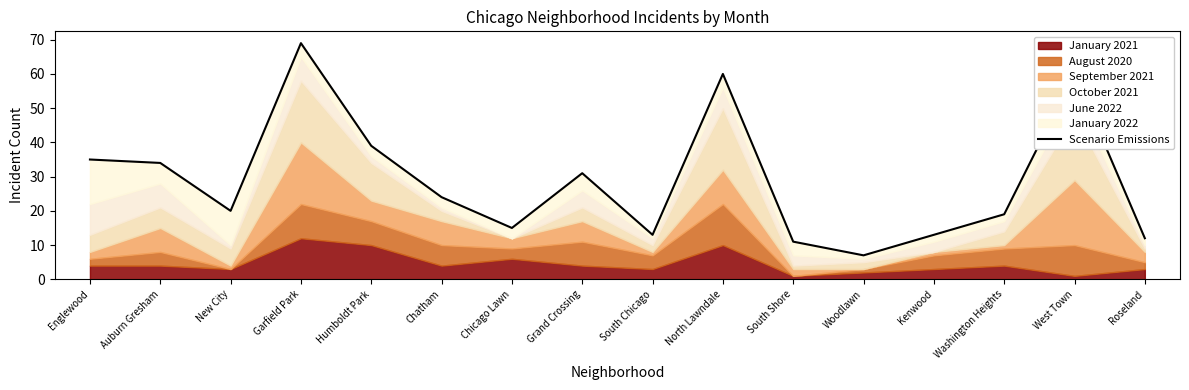

True or false: the data shows 16 at Roseland.

False